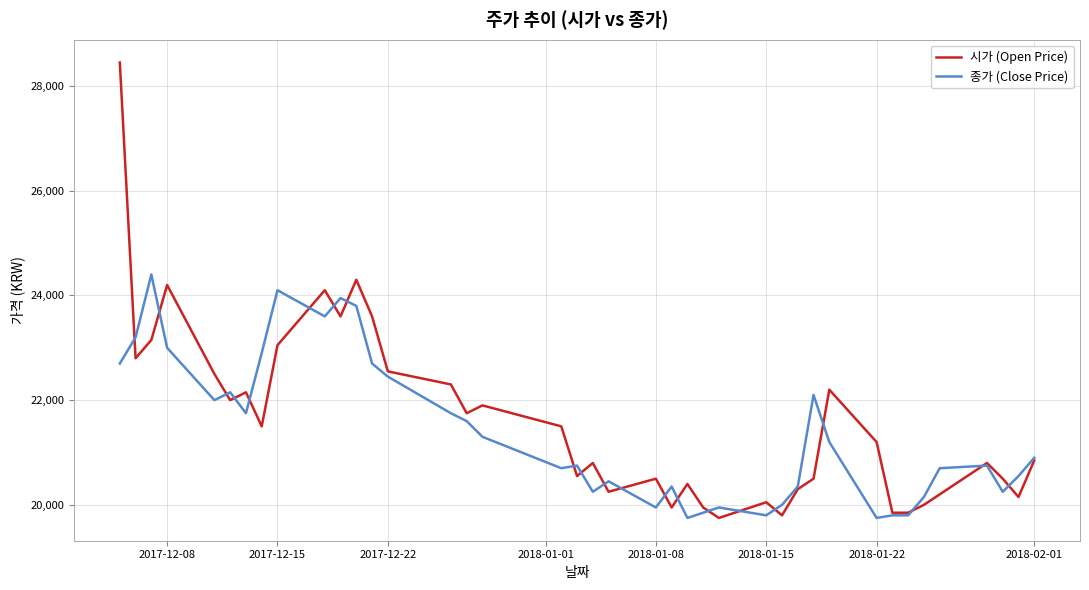

Is this an area chart (filled region under the line)?

No